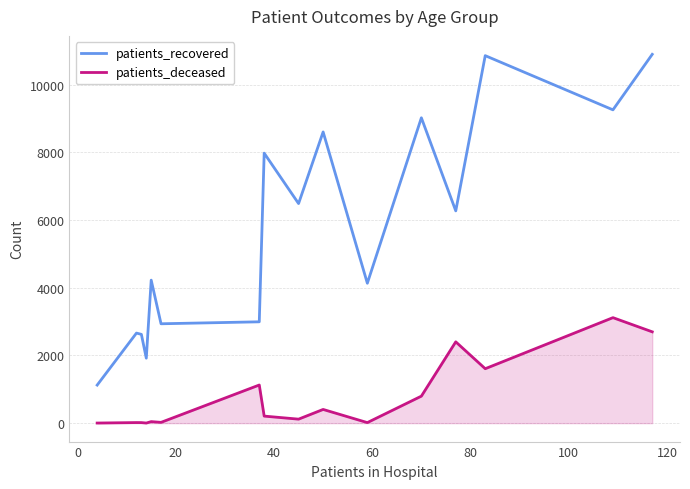

Which series has the widest spread of values?

patients_recovered